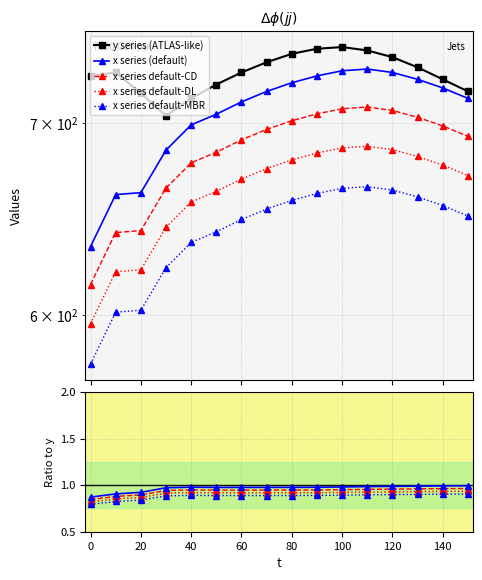

What is the sum of all x values?

11275